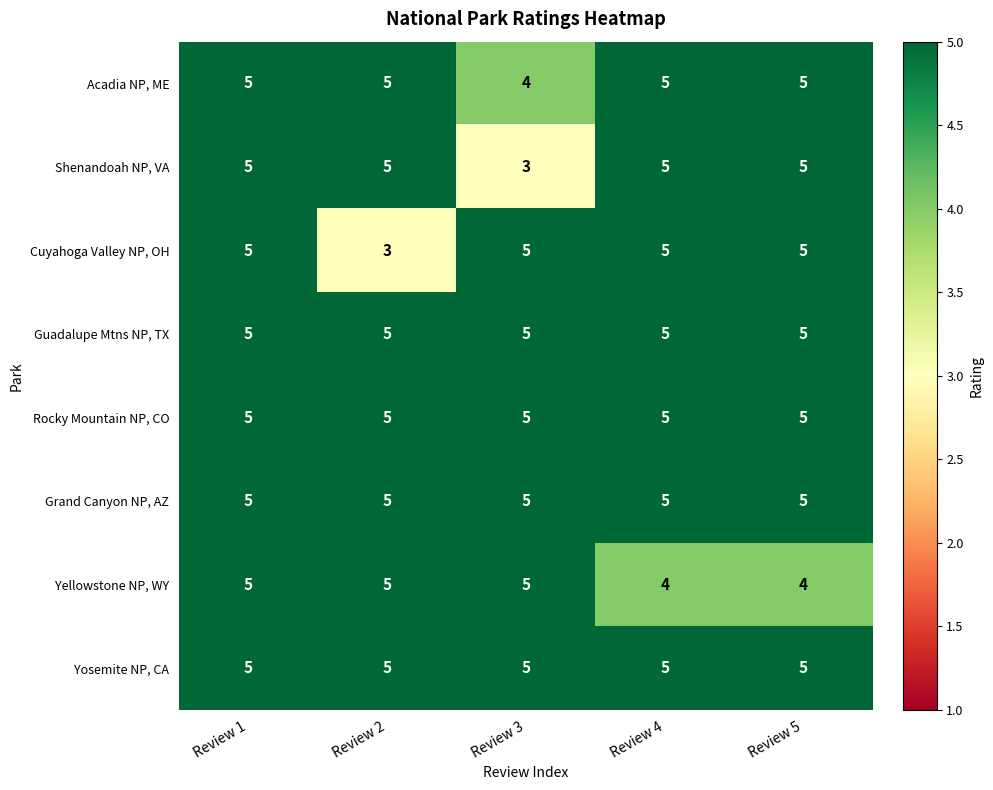

What is the total value across all series at Review 2?

38